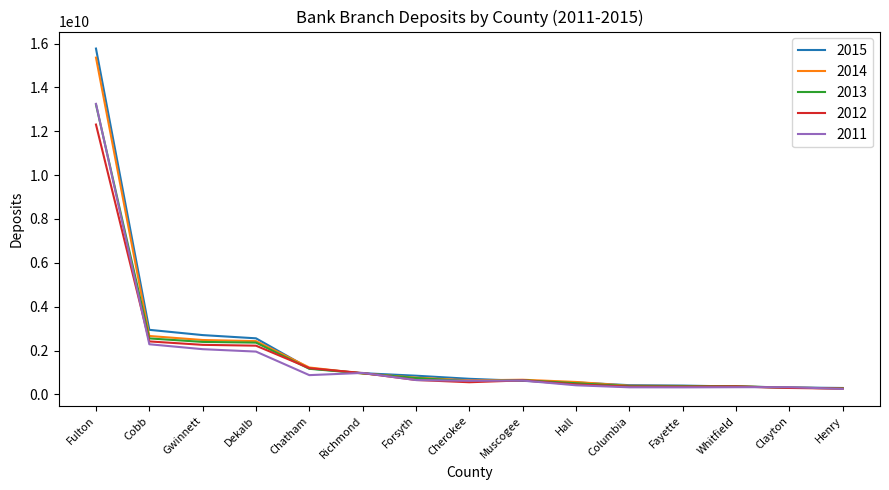

The 2011 series shows 978190000 at Richmond. True or false?

True